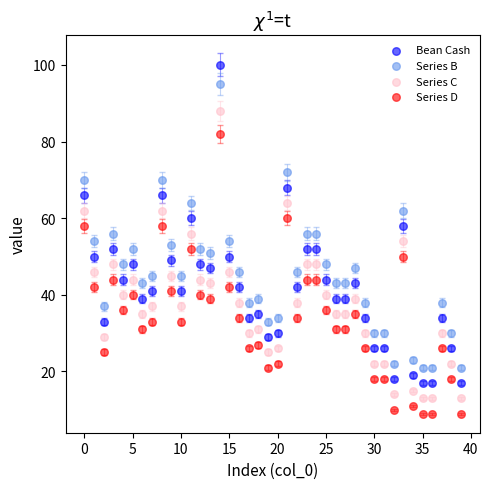

Which series has the largest Y range (max minus min)?

Bean Cash